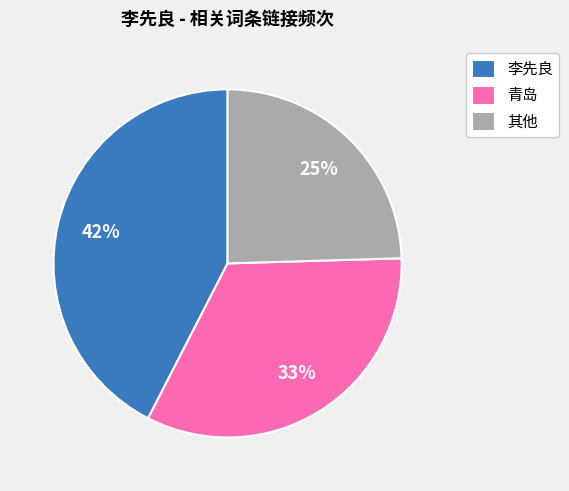

True or false: 李先良 accounts for 42% of the total.

True